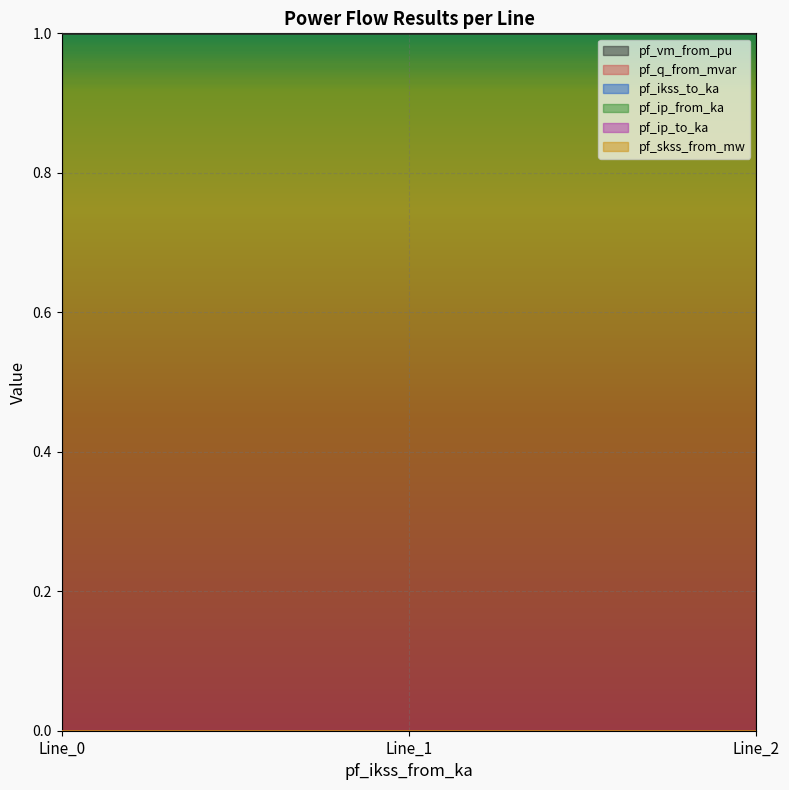

Does the chart display data point markers on the line(s)?

No